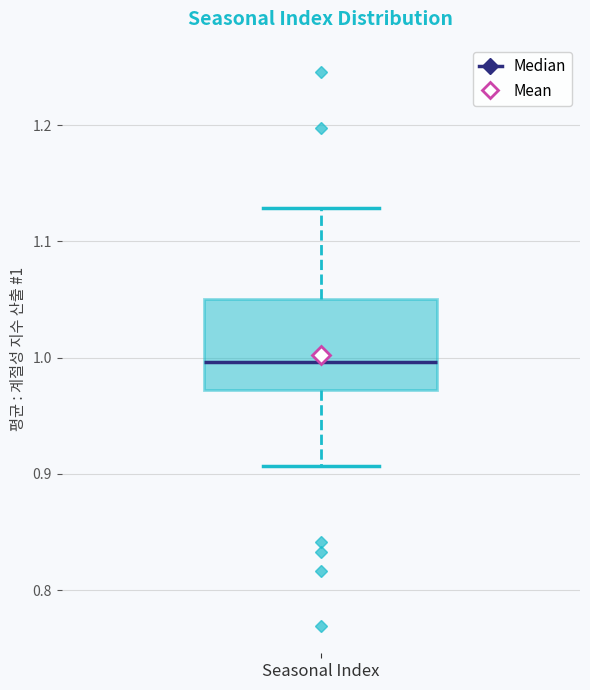

Read this box plot against the y-axis: the position of the median line, the range covered by the box, and the ends of both whiskers. The values are not printed on the chart, so give them approximately, as read against the axis.

median 1.00, box 0.97 to 1.05, whiskers 0.91 to 1.13